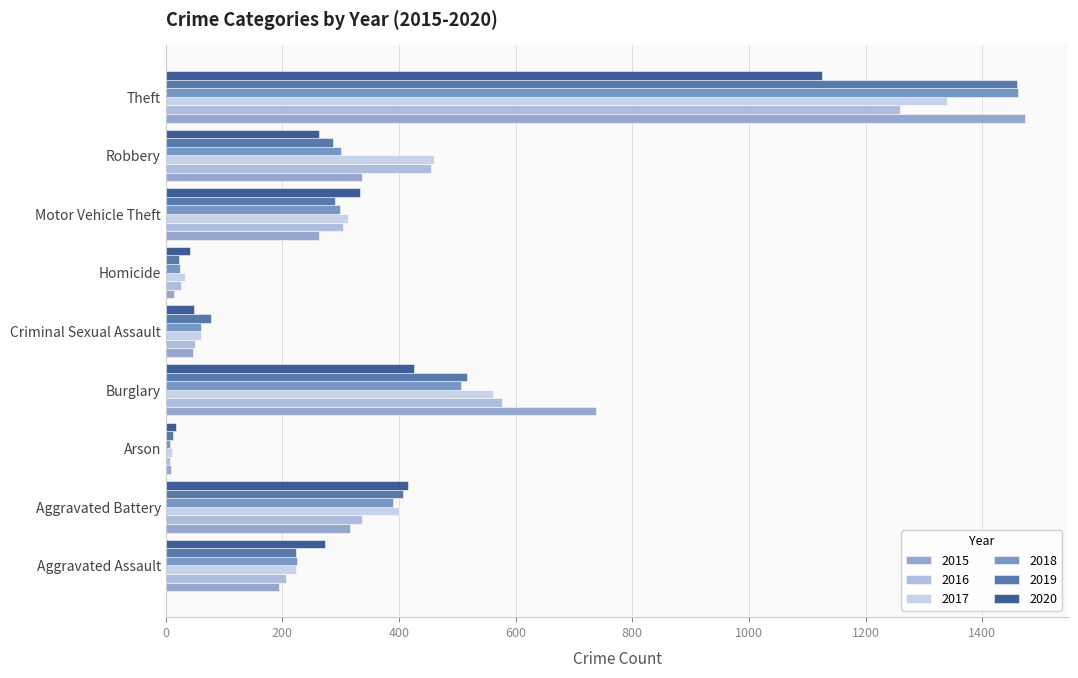

What is the label of the 4th bar from the right?

Homicide